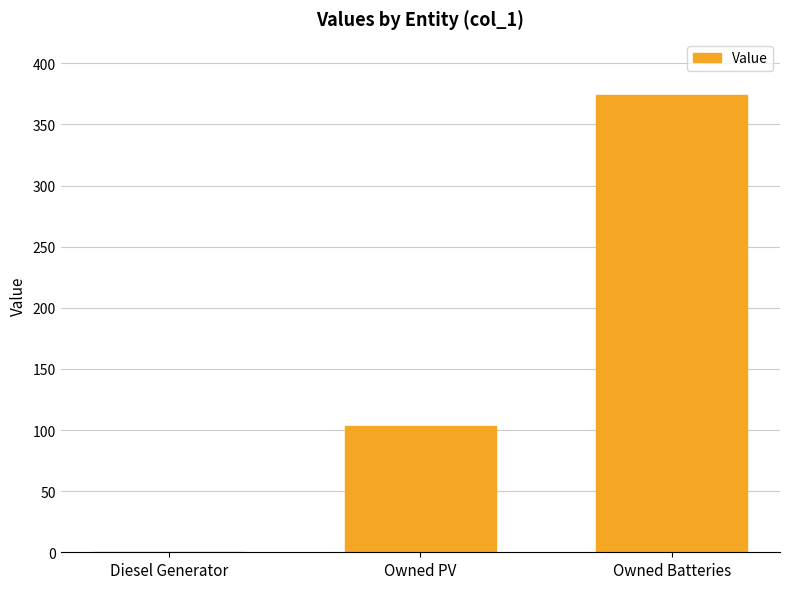

What is the maximum value shown in the chart?

374